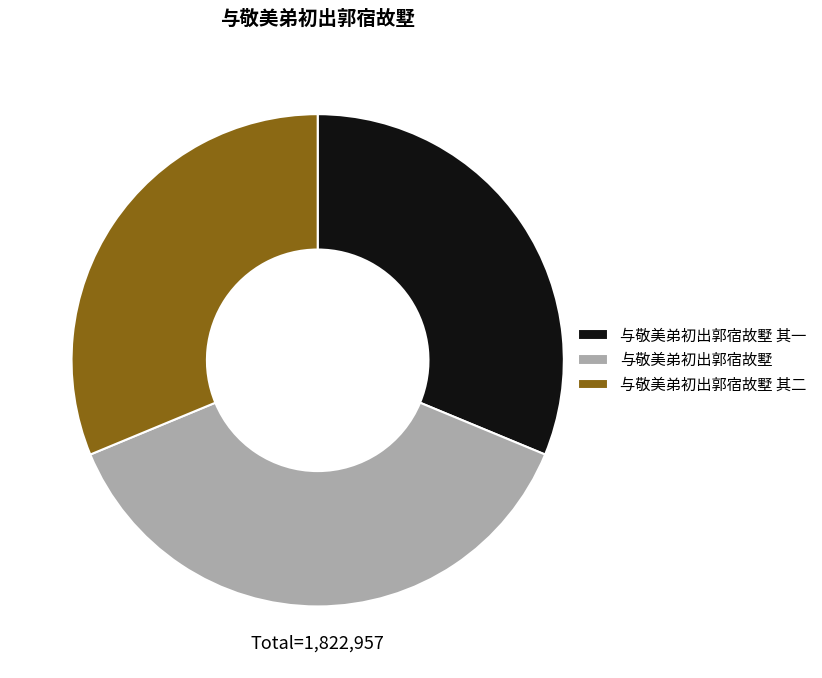

Is there a majority slice in this chart?

No